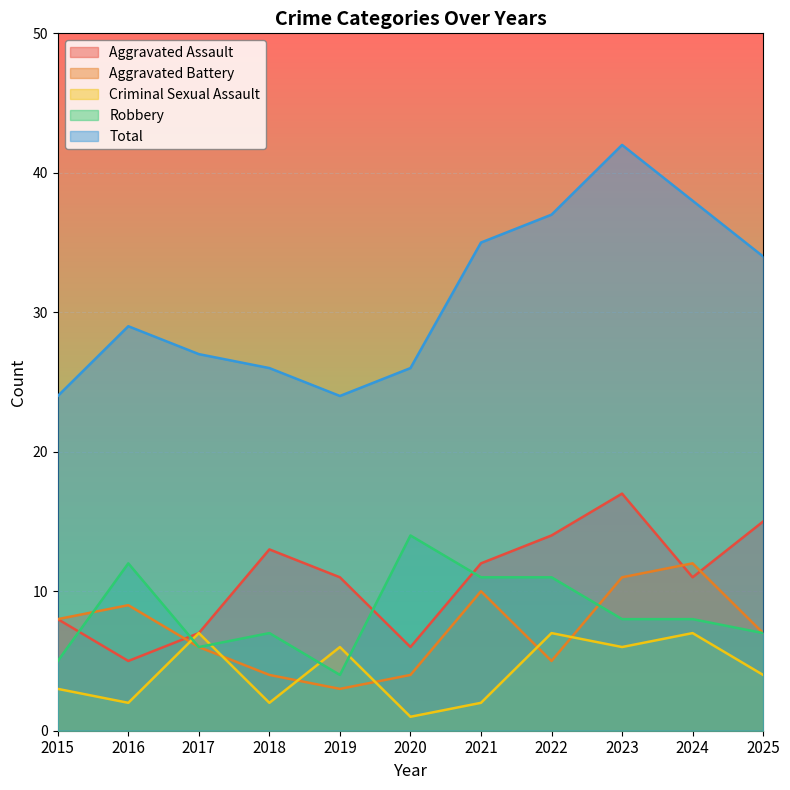

What are all the series names shown in the legend?

Aggravated Assault, Aggravated Battery, Criminal Sexual Assault, Robbery, Total